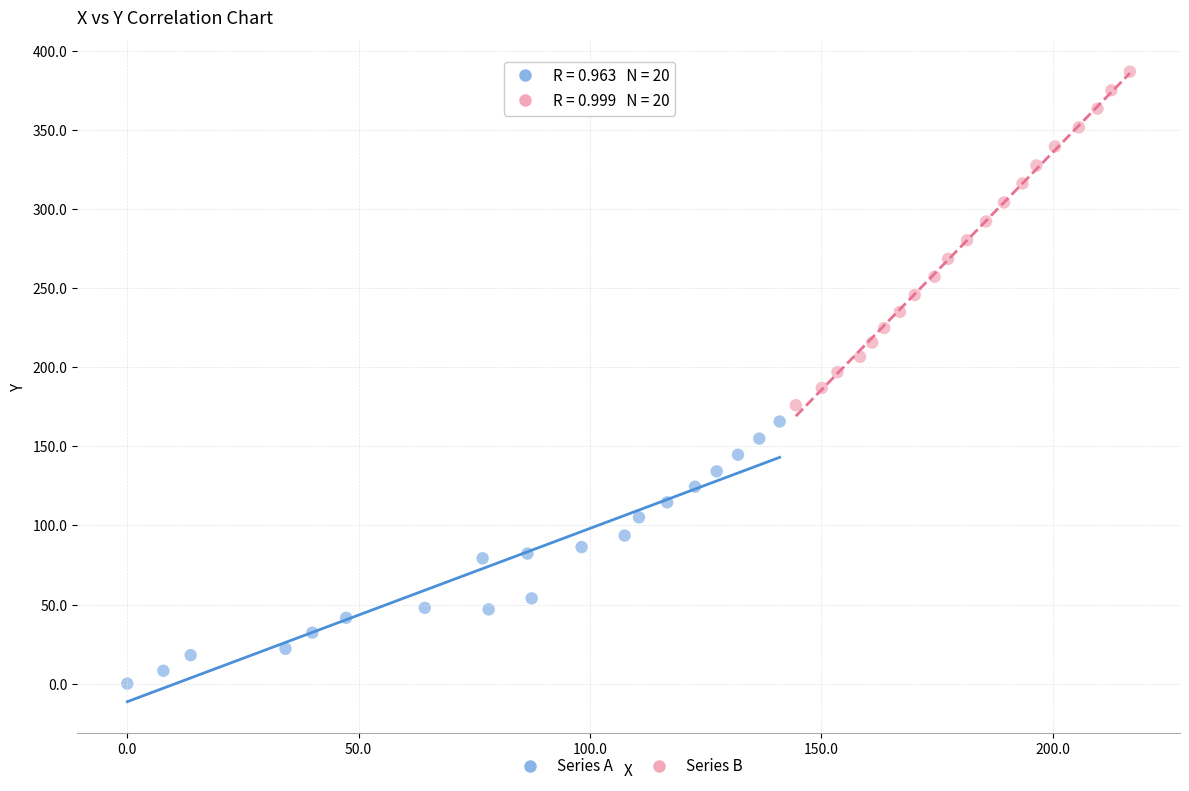

Which series reaches the minimum Y coordinate?

Series A